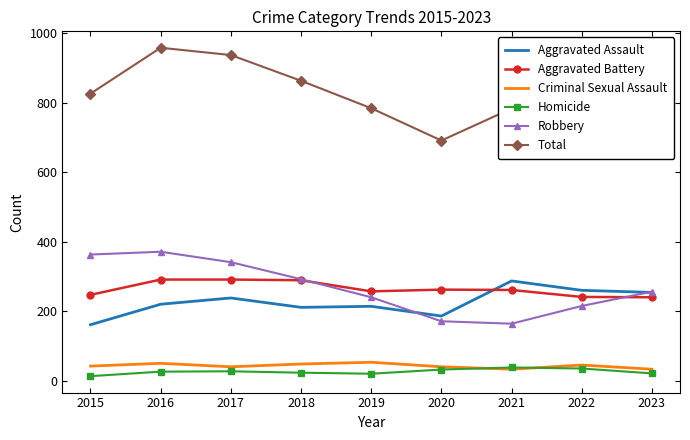

What is the total value across all series at 2020?

1382